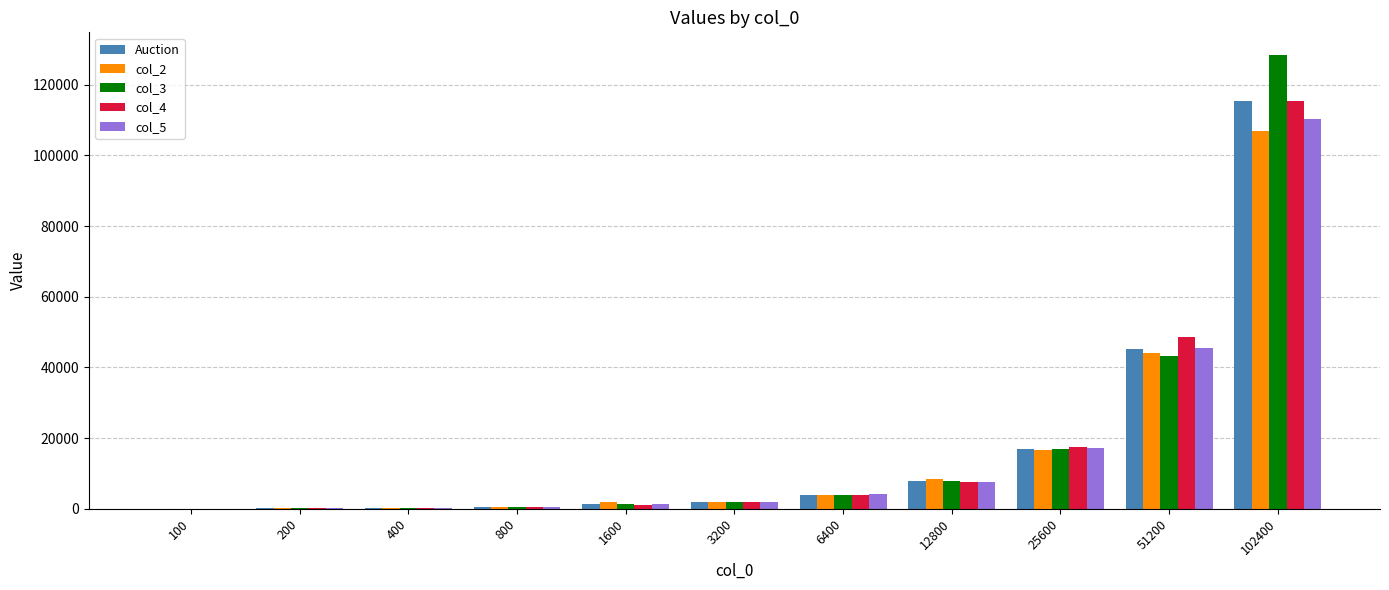

At which category is the sum across all series the highest?

102400